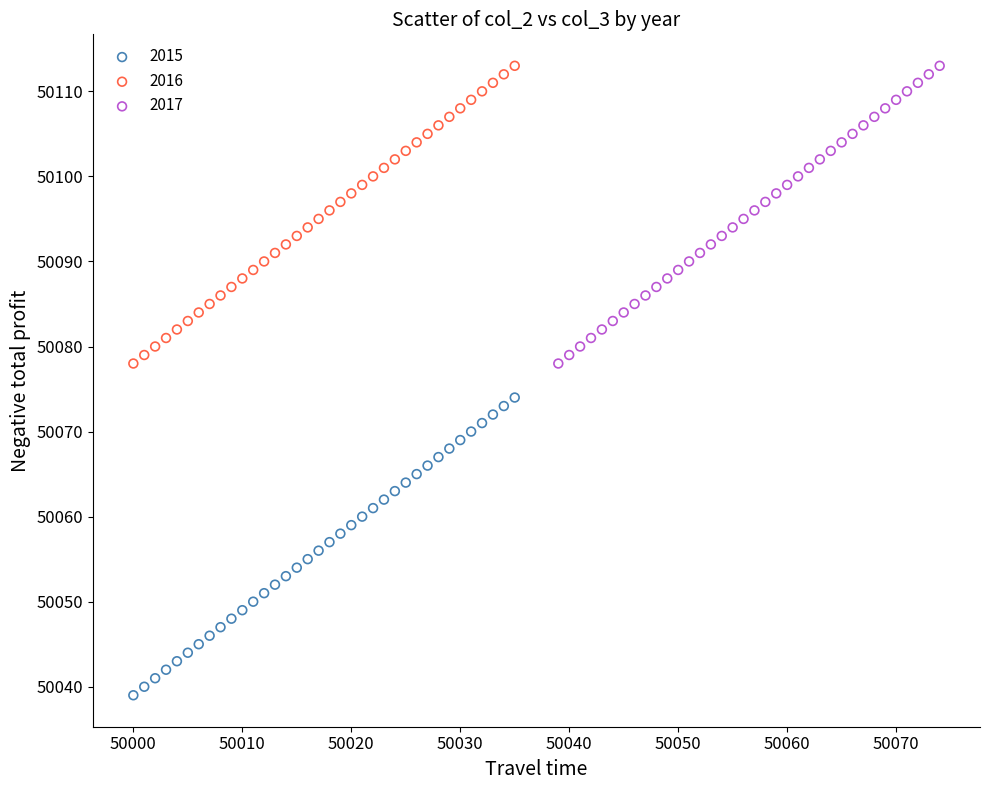

Which series contains the lowest Y value?

2015